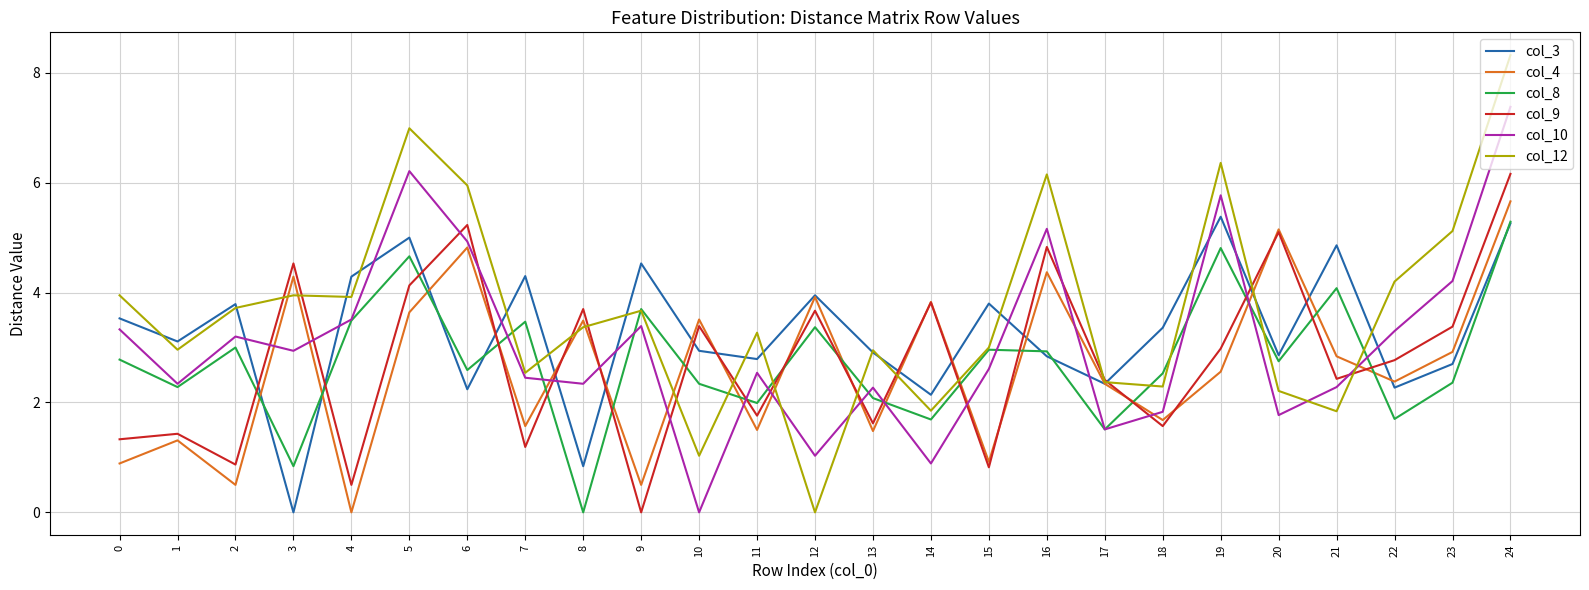

After their last crossing, which series has the higher values: col_3 or col_10?

col_10